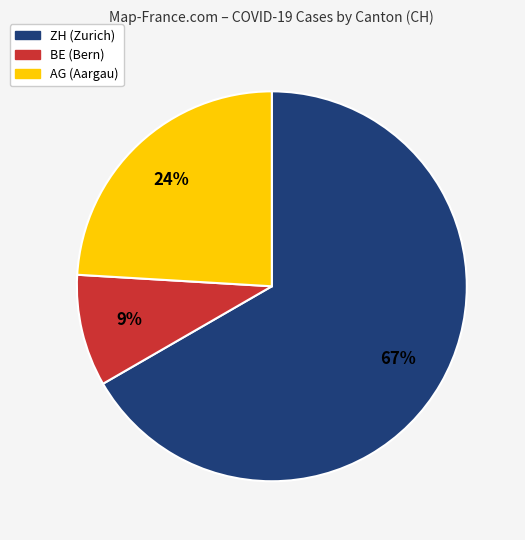

To the nearest percent, what is the average slice percentage?

33%